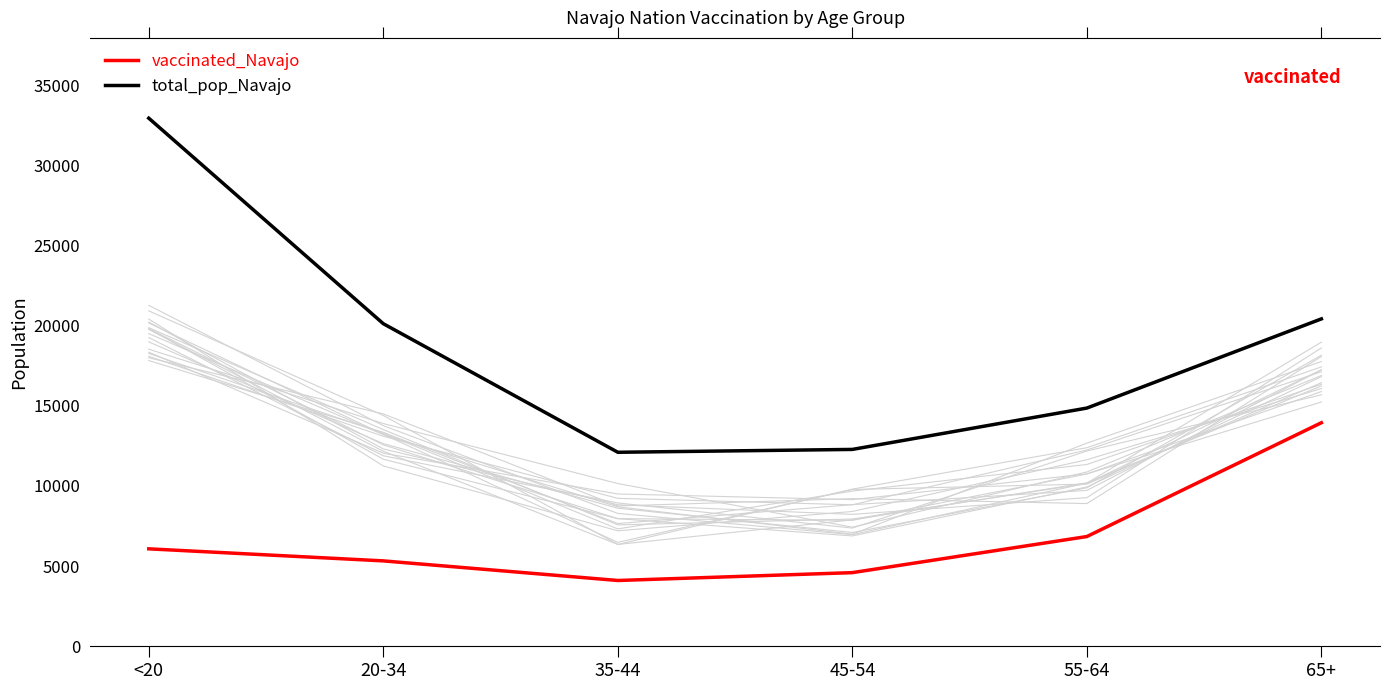

What is the total value across all series at 65+?

34394